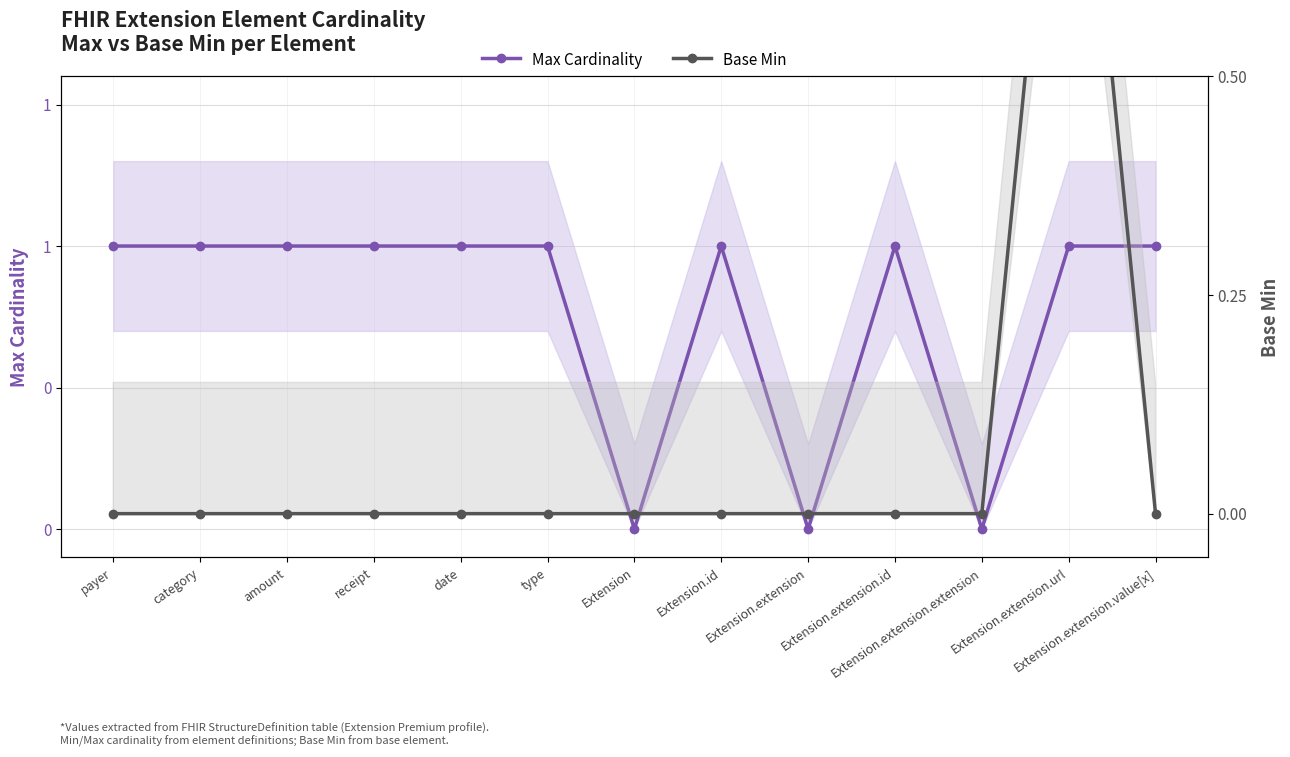

True or false: Base Min and Max Cardinality cross at least once.

False